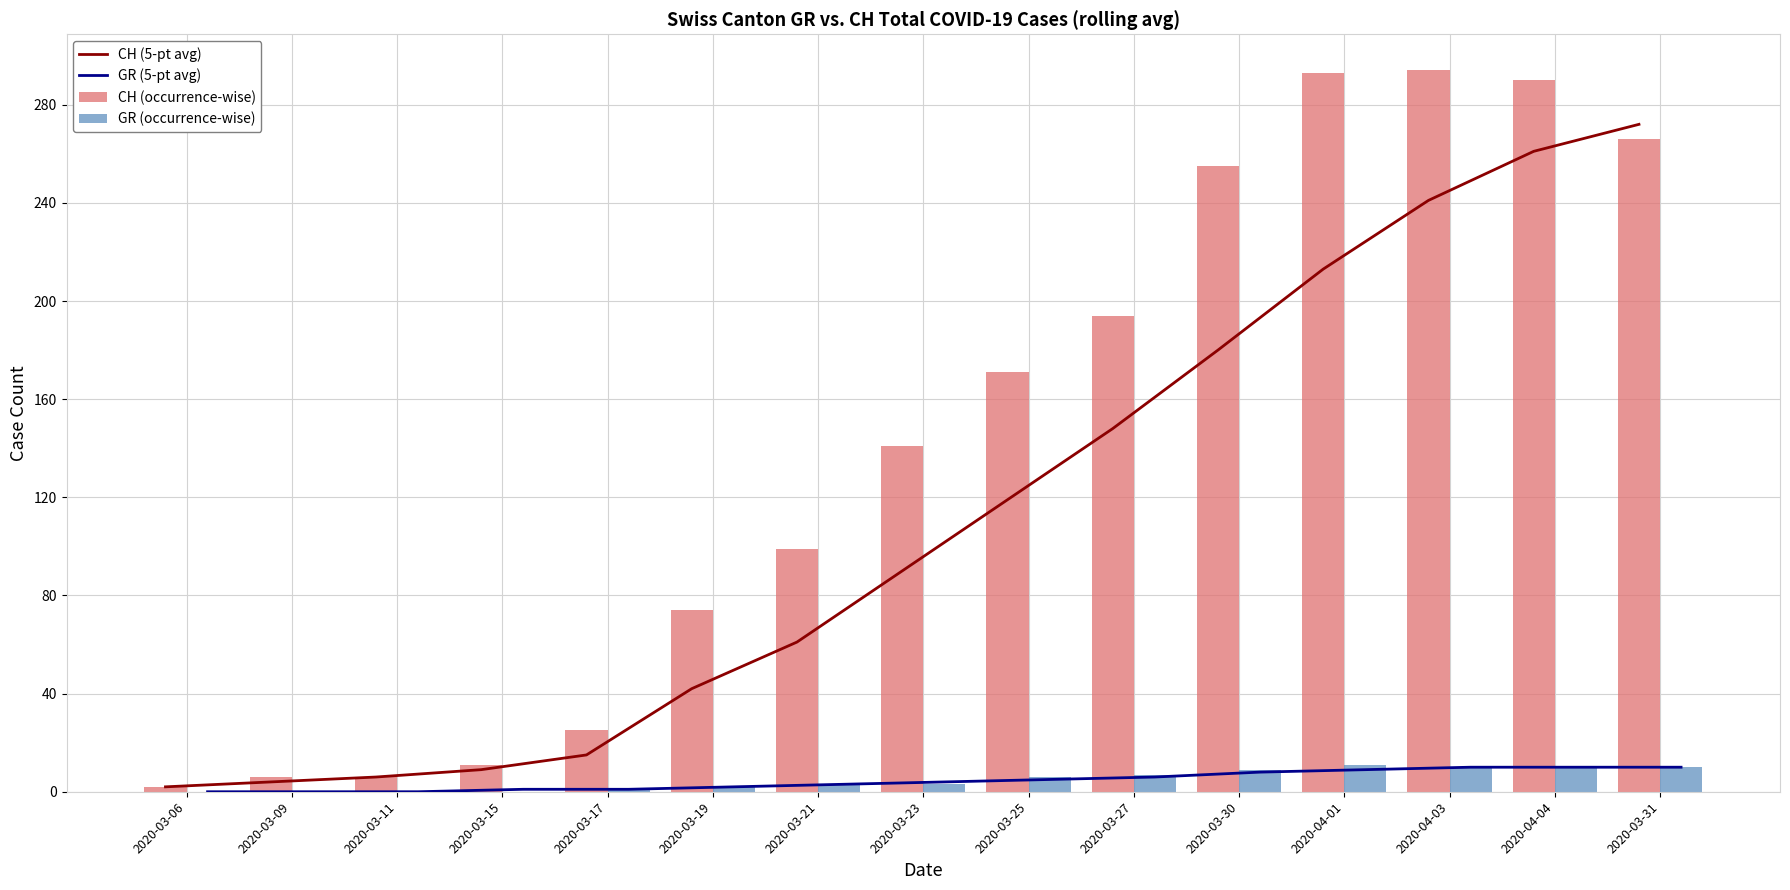

Where is GR (5-pt avg) nearest to the value 5?

2020-03-25